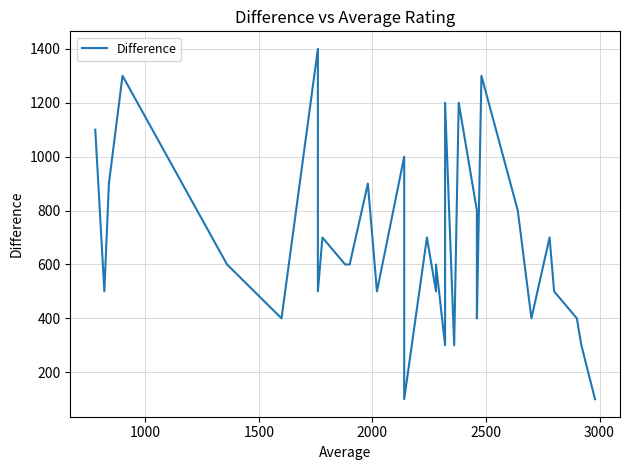

How many points are lower than both their immediate neighbors (excluding endpoints)?

10